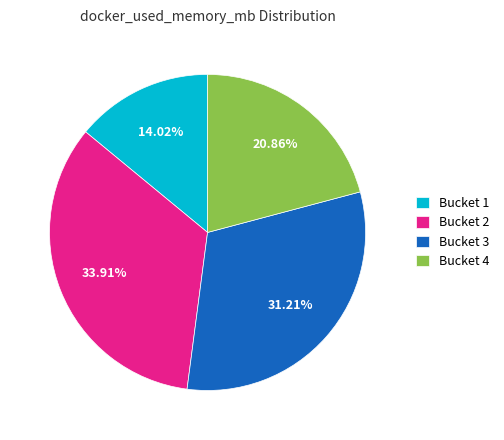

Do Bucket 1 and Bucket 3 together represent more than half of the pie?

No